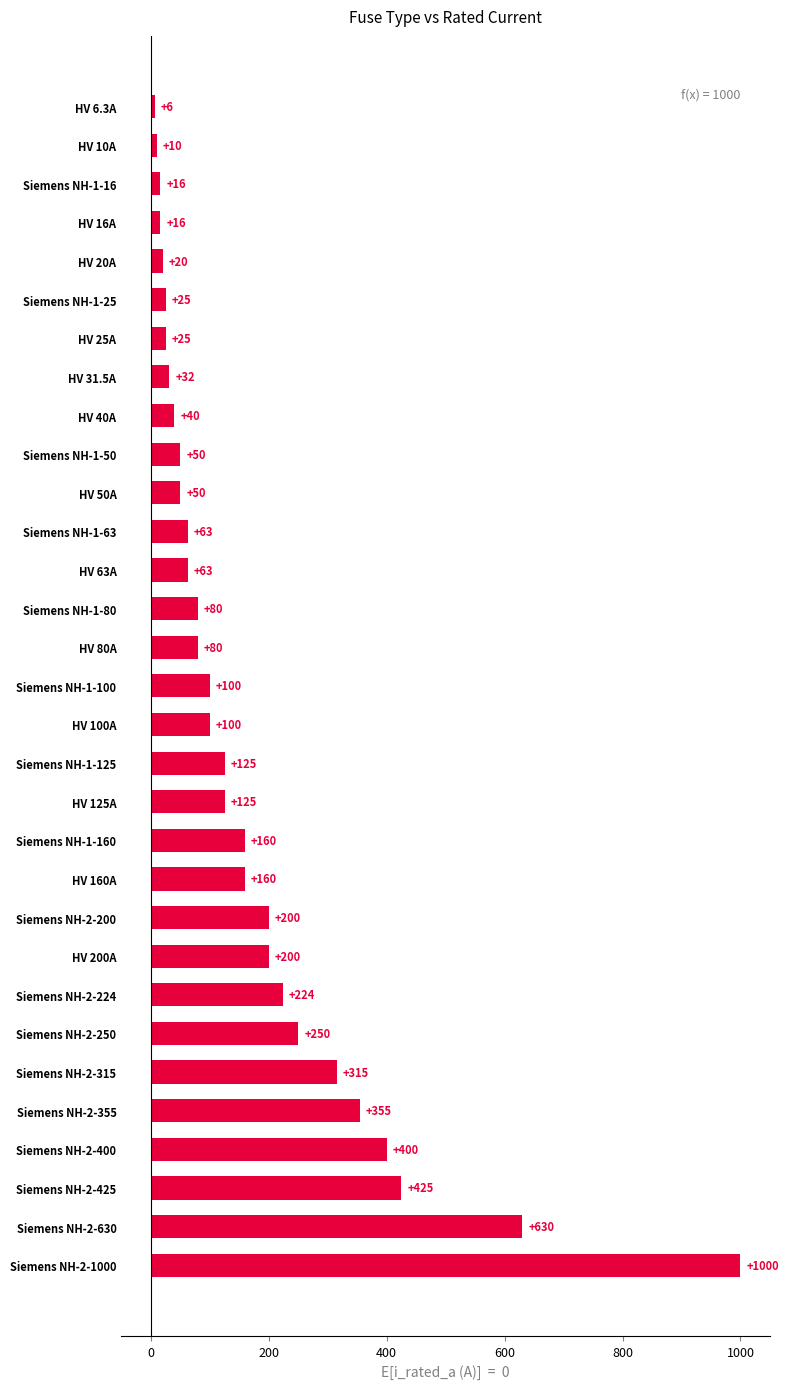

Approximately how many times larger is the value at HV 16A compared to HV 25A?

0.6